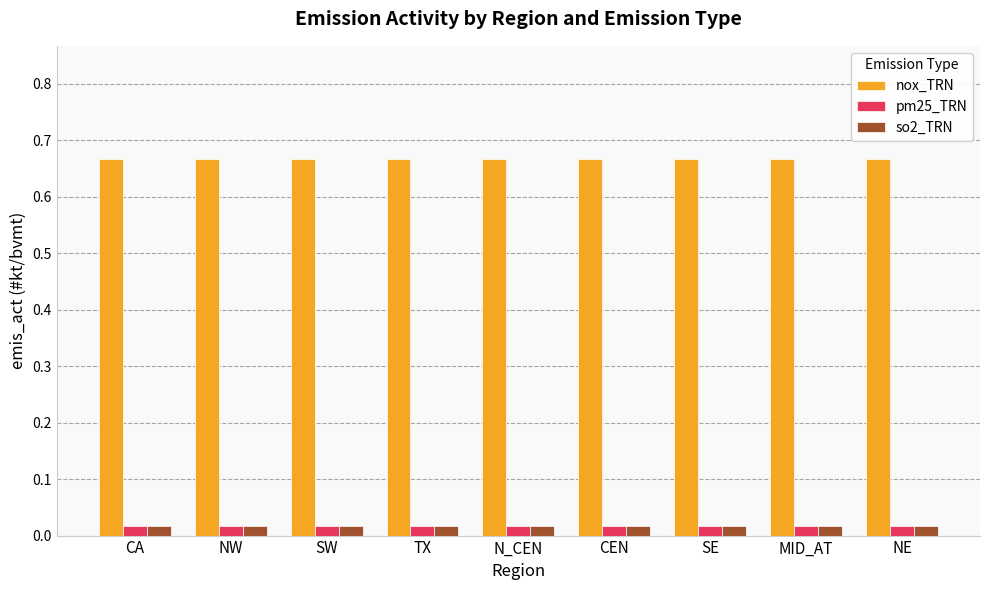

What is the sum of all nox_TRN values?

6.0